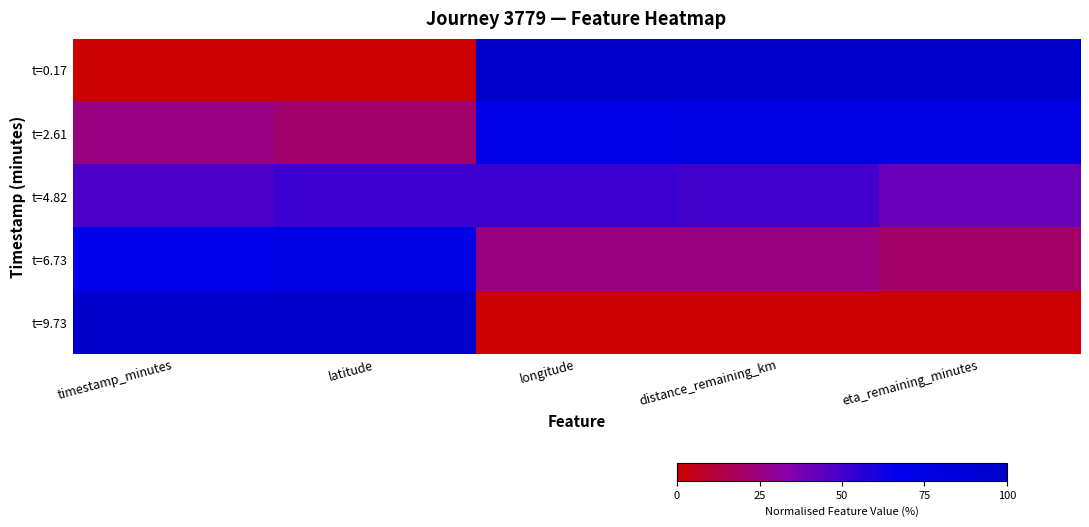

Reading left to right, extract all data points from this chart.

t=0.17: timestamp_minutes=0.0	latitude=0.0	longitude=1.0	distance_remaining_km=1.0	eta_remaining_minutes=1.0
t=2.61: timestamp_minutes=0.3	latitude=0.2	longitude=0.7	distance_remaining_km=0.8	eta_remaining_minutes=0.8
t=4.82: timestamp_minutes=0.5	latitude=0.5	longitude=0.5	distance_remaining_km=0.5	eta_remaining_minutes=0.4
t=6.73: timestamp_minutes=0.7	latitude=0.7	longitude=0.2	distance_remaining_km=0.3	eta_remaining_minutes=0.2
t=9.73: timestamp_minutes=1.0	latitude=1.0	longitude=0.0	distance_remaining_km=0.0	eta_remaining_minutes=0.0